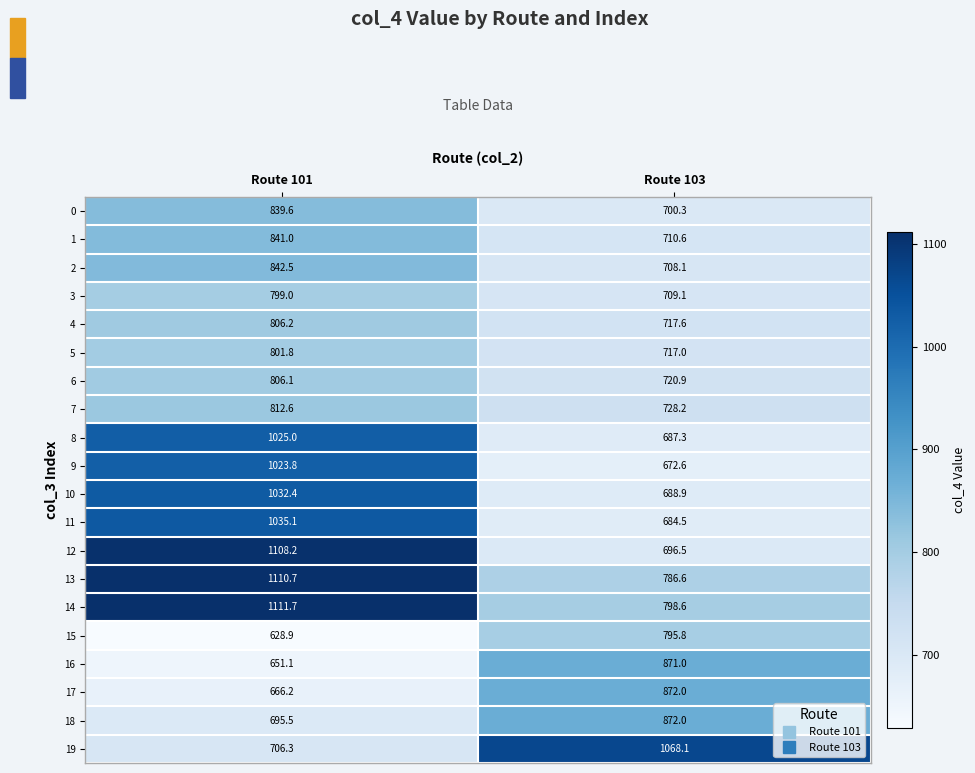

What is the sum of the 13 values at Route 103 and Route 101?

1897.3